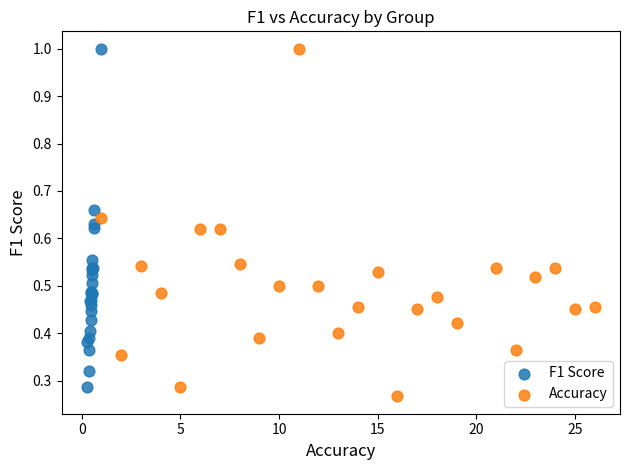

What are all the series names shown in the legend?

F1 Score, Accuracy